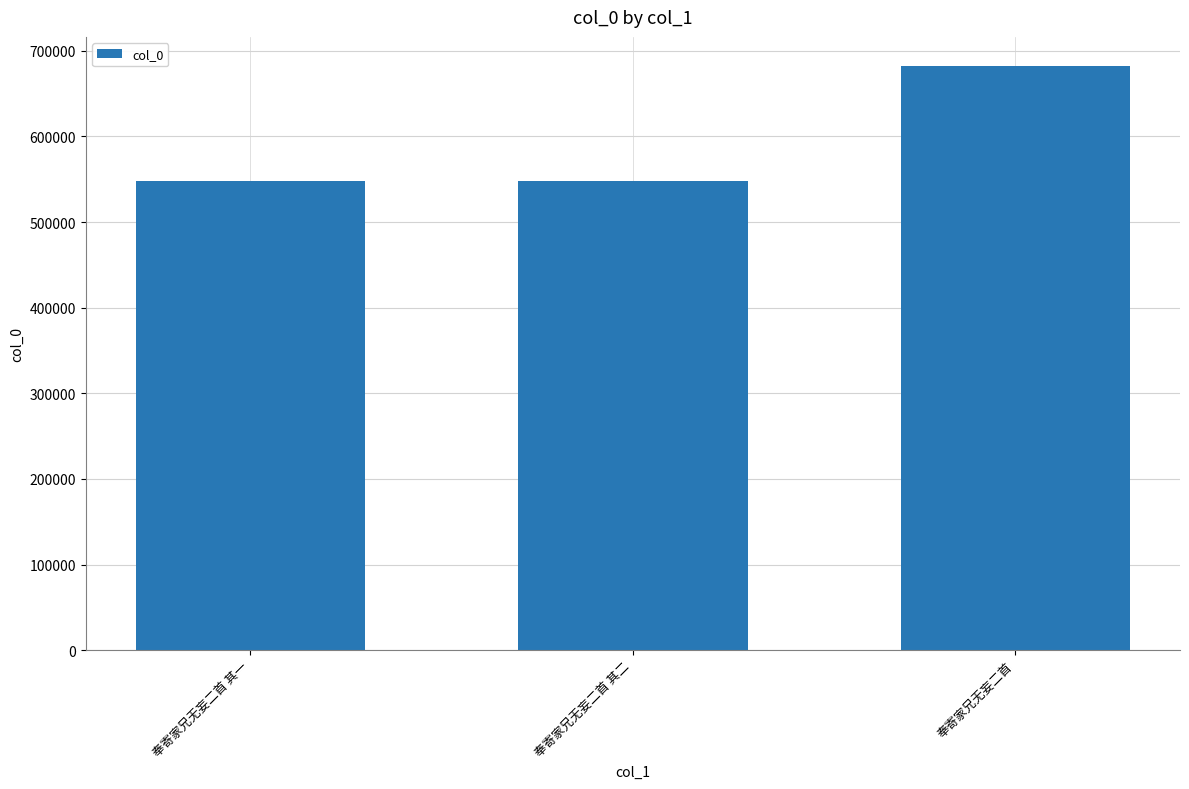

What is the difference between the maximum and minimum values?

134652